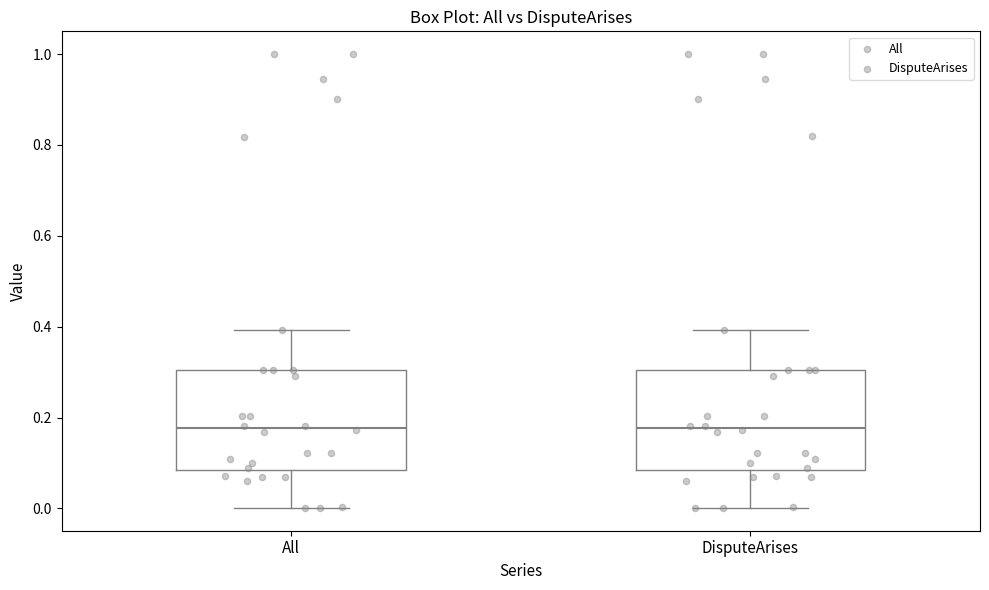

Reading left to right, transcribe this box plot: for each box, give where its median line is, the range the box spans, and where its two whiskers end, as read against the y-axis. The values are not printed on the chart, so give them approximately, as read against the axis.

All: median 0.18, box 0.08 to 0.30, whiskers 0.00 to 0.40
DisputeArises: median 0.18, box 0.08 to 0.30, whiskers 0.00 to 0.40